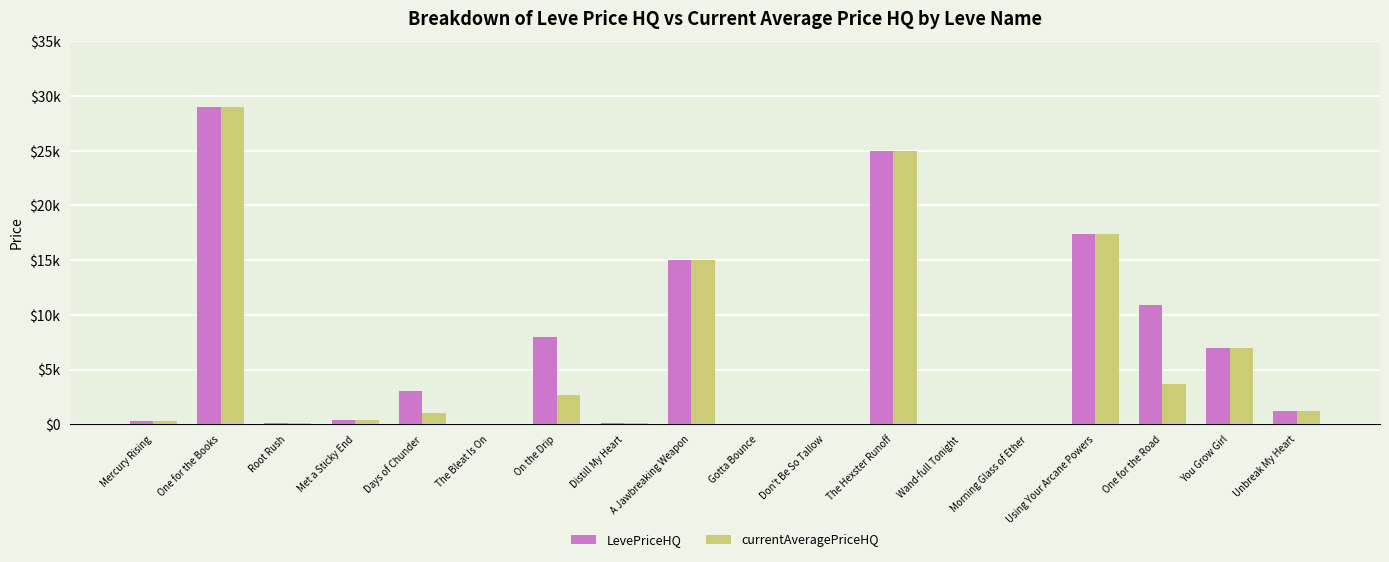

Which series changed the most between One for the Books and Root Rush?

LevePriceHQ